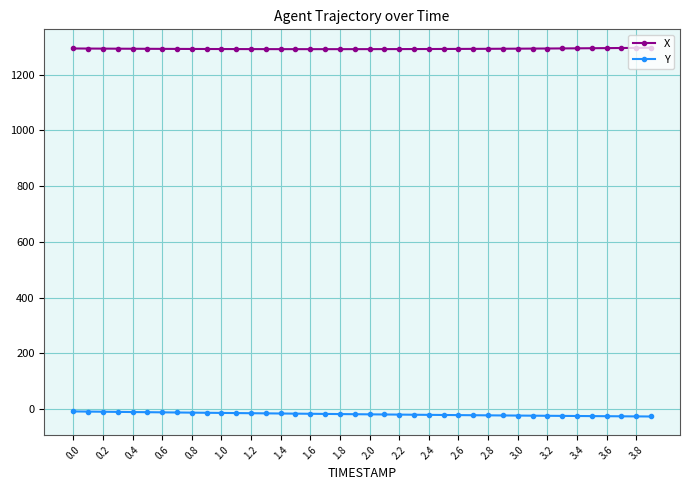

What is the difference between the maximum and minimum values in the X series?

5.0